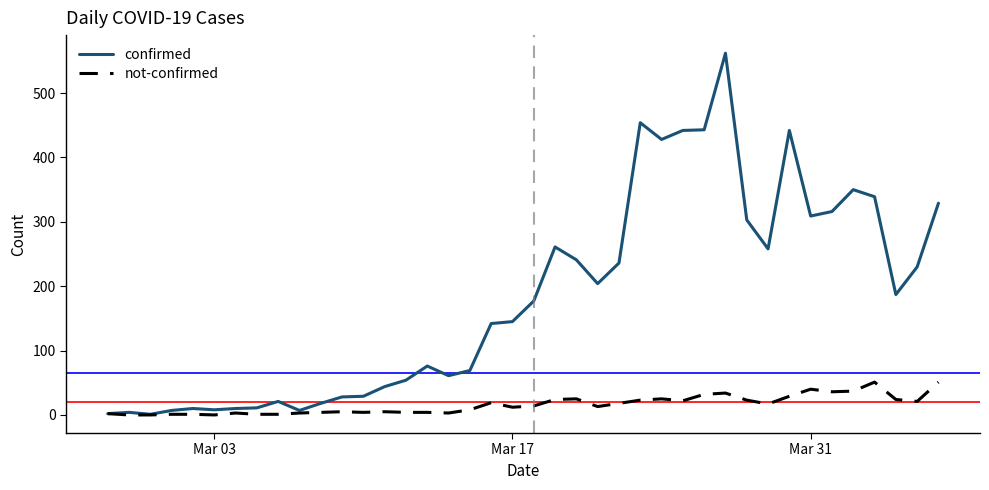

What is the highest value of the confirmed series?

562